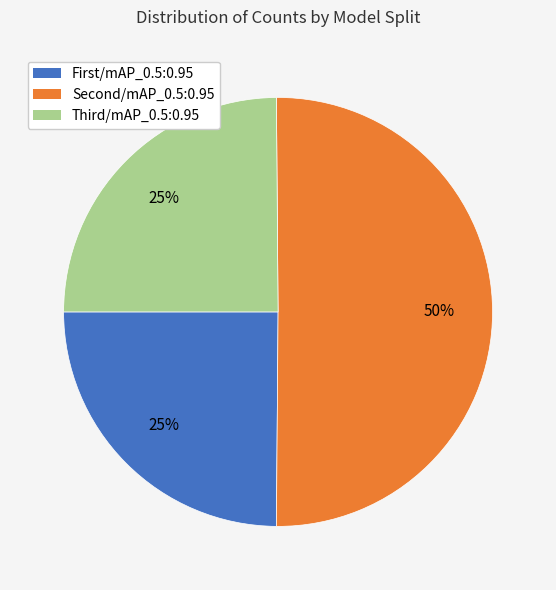

Count the number of slices in the pie.

3